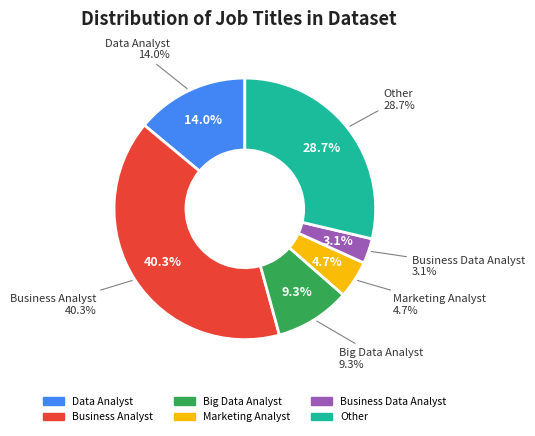

Combined, do Business Data Analyst and Marketing Analyst account for over 50%?

No